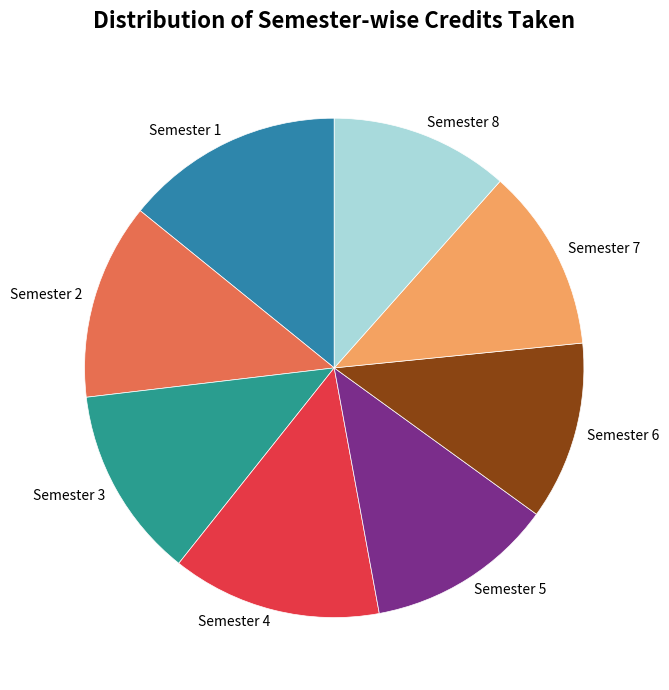

Between Semester 6 and Semester 5, which is larger?

Semester 5